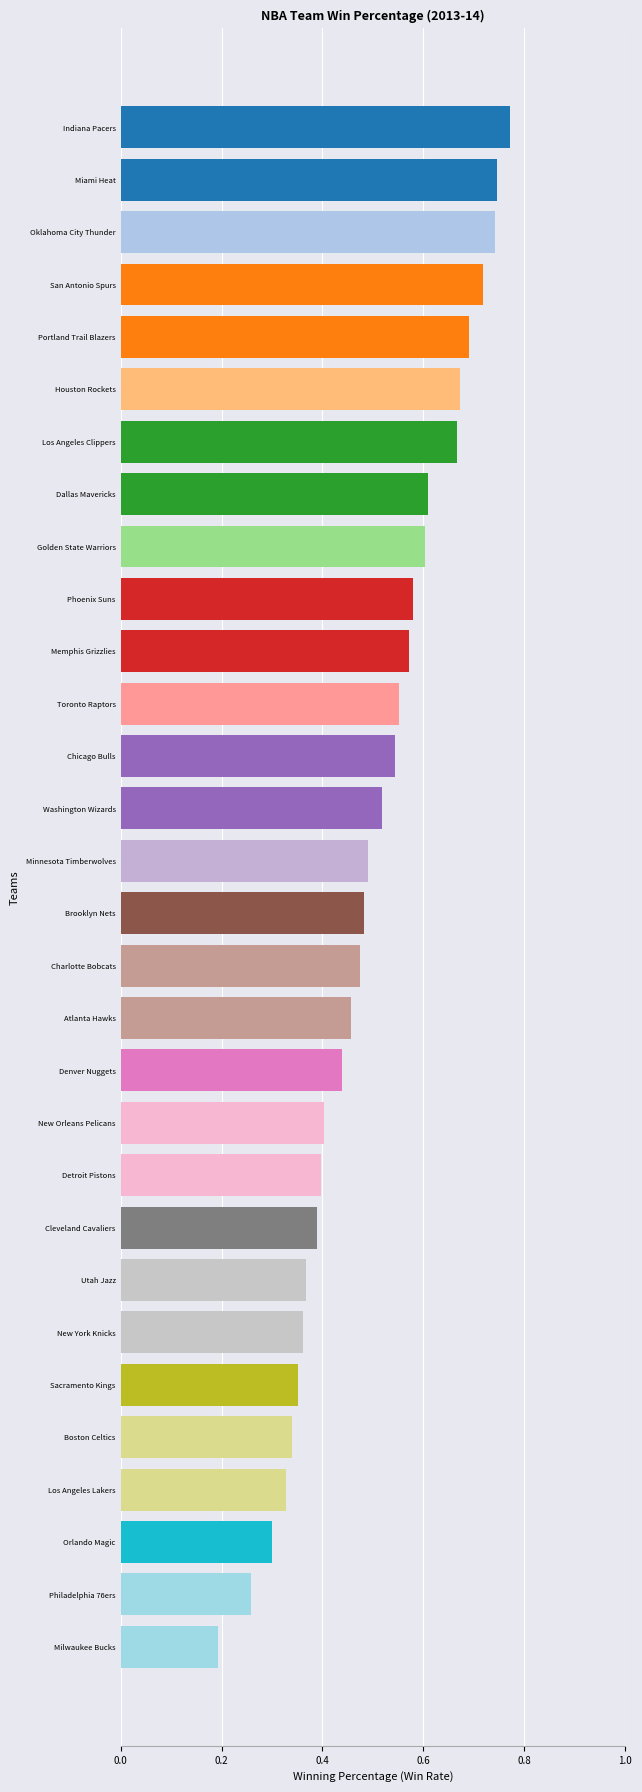

True or false: the data shows 0.3 at Philadelphia 76ers.

True